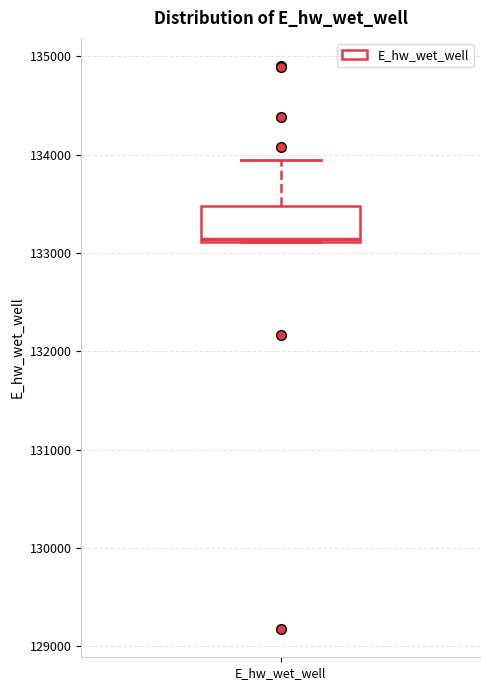

Transcribe this box plot: give where the median line is, the range the box spans, and where the two whiskers end, as read against the y-axis. The values are not printed on the chart, so give them approximately, as read against the axis.

median 133100, box 133100 to 133500, whiskers 133100 to 133900